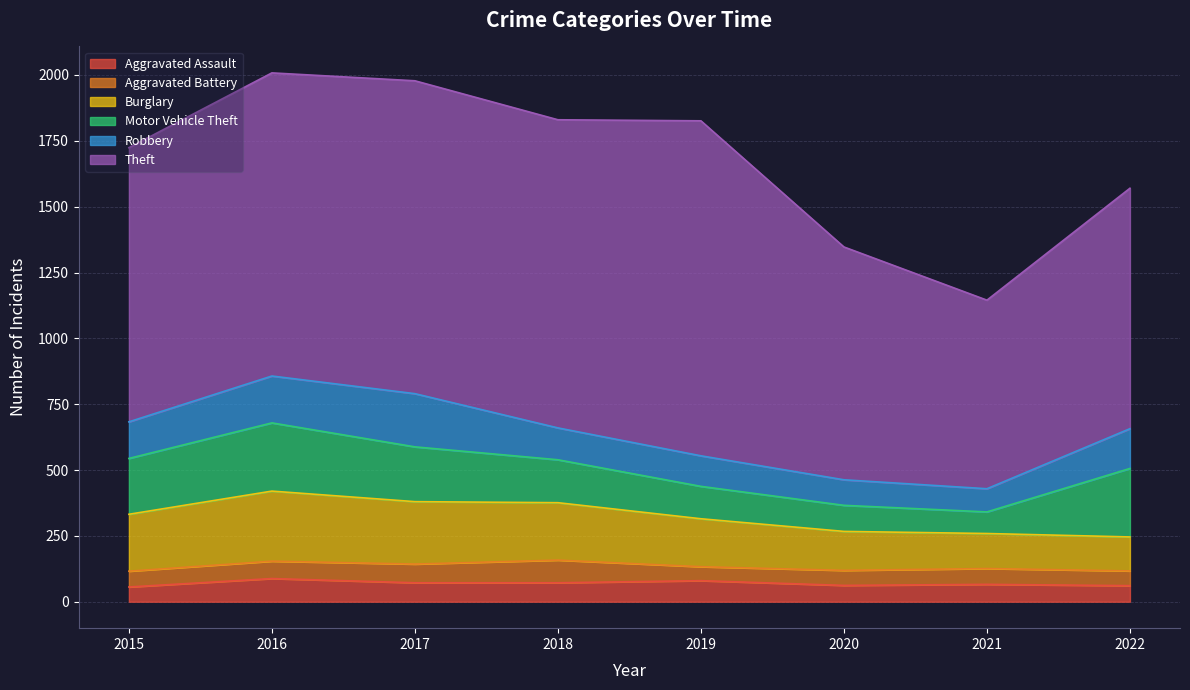

Between 2015 and 2016, which series saw the biggest shift?

Theft